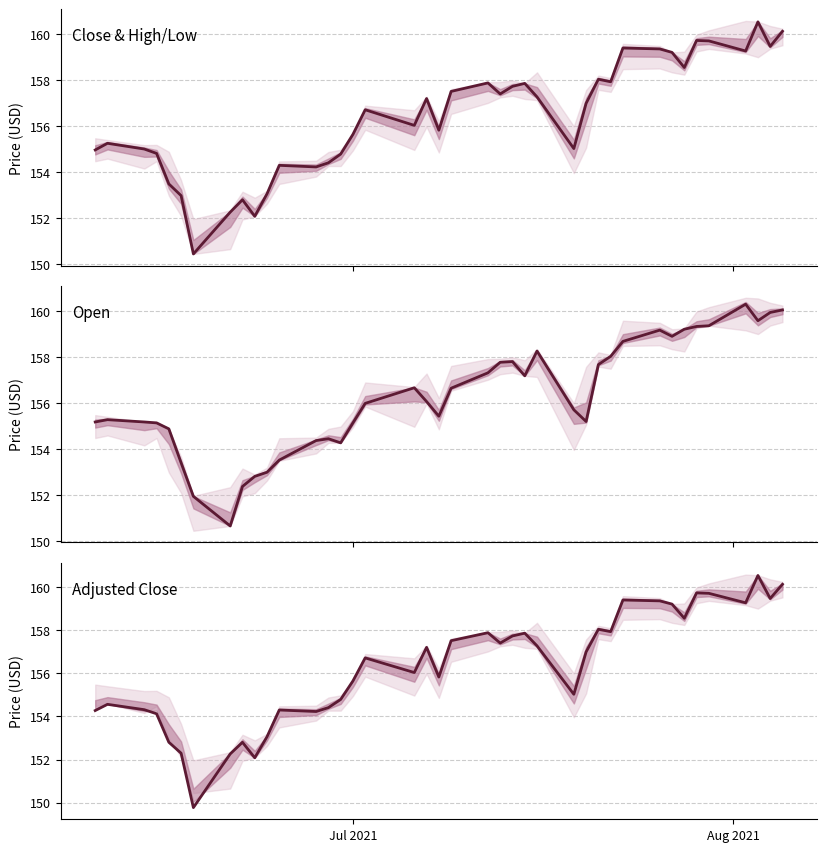

Rank the series by their average value, from lowest to highest.

adjusted close, open, close